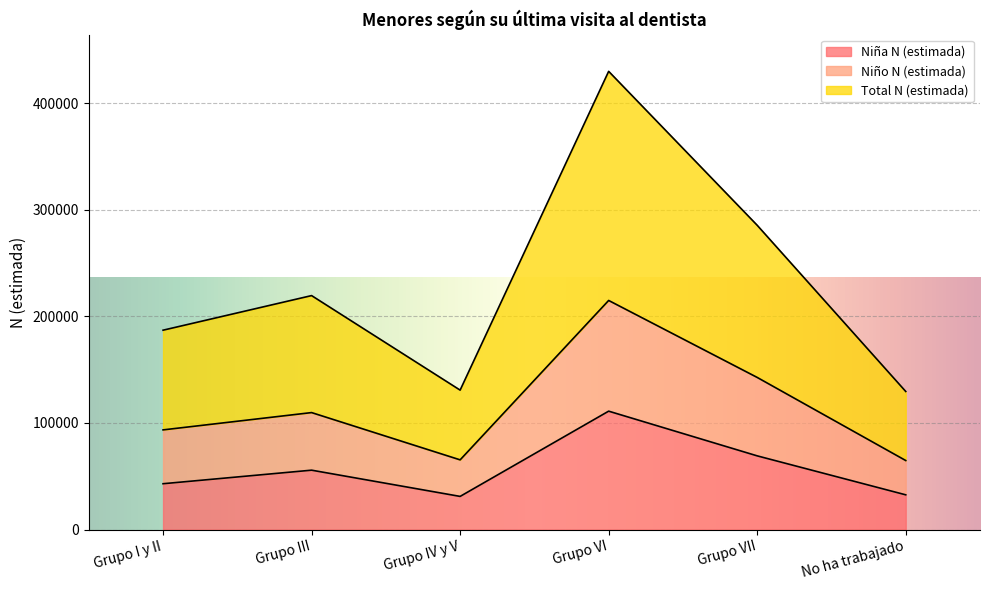

Where is the first local maximum for Total N (estimada)?

Grupo III